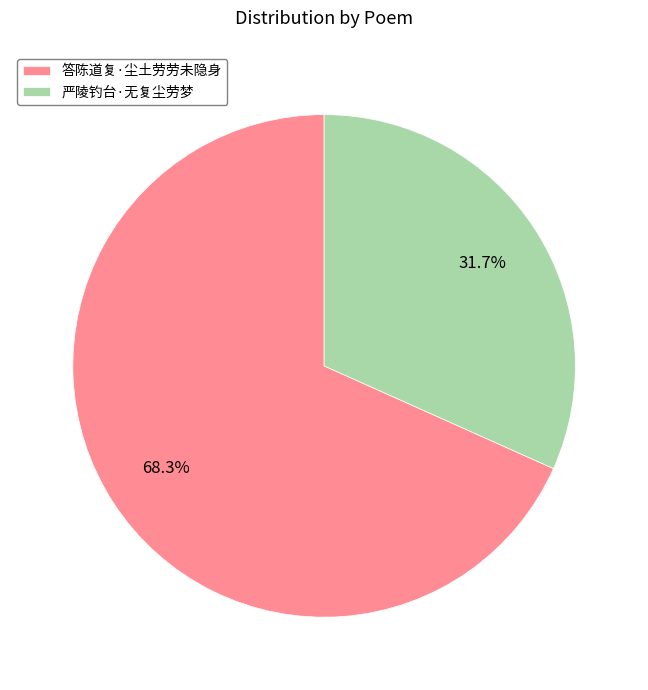

Approximately how many times larger is the value at 严陵钓台·无复尘劳梦 compared to 答陈道复·尘土劳劳未隐身?

0.5